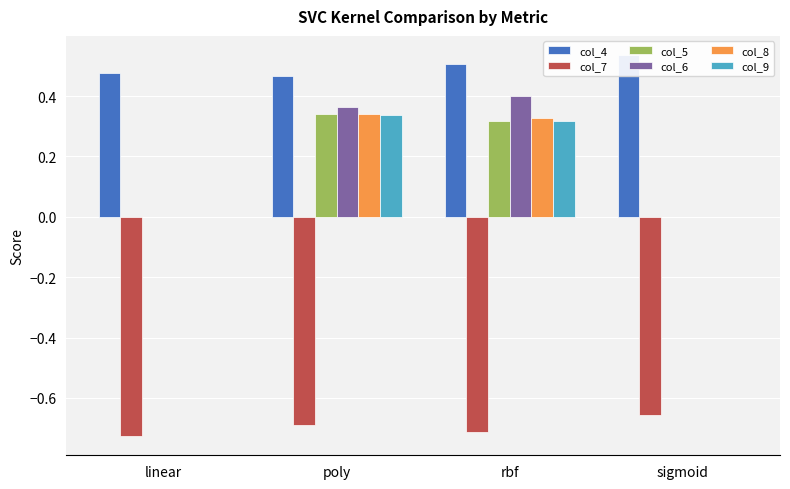

Does the chart contain stacked bars?

No